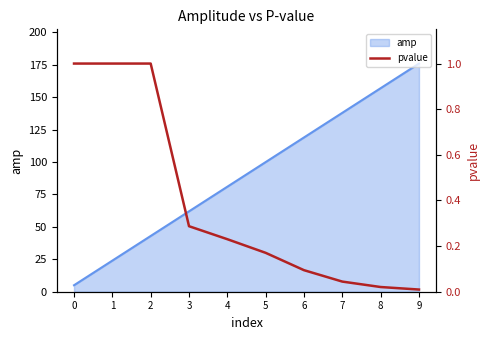

Reading left to right, extract all data points from this chart.

0=1.0	1=1.0	2=1.0	3=0.3	4=0.2	5=0.2	6=0.1	7=0.0	8=0.0	9=0.0